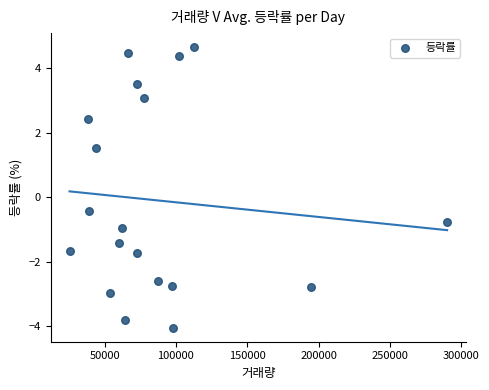

What is the range of Y values (max minus min)?

8.7